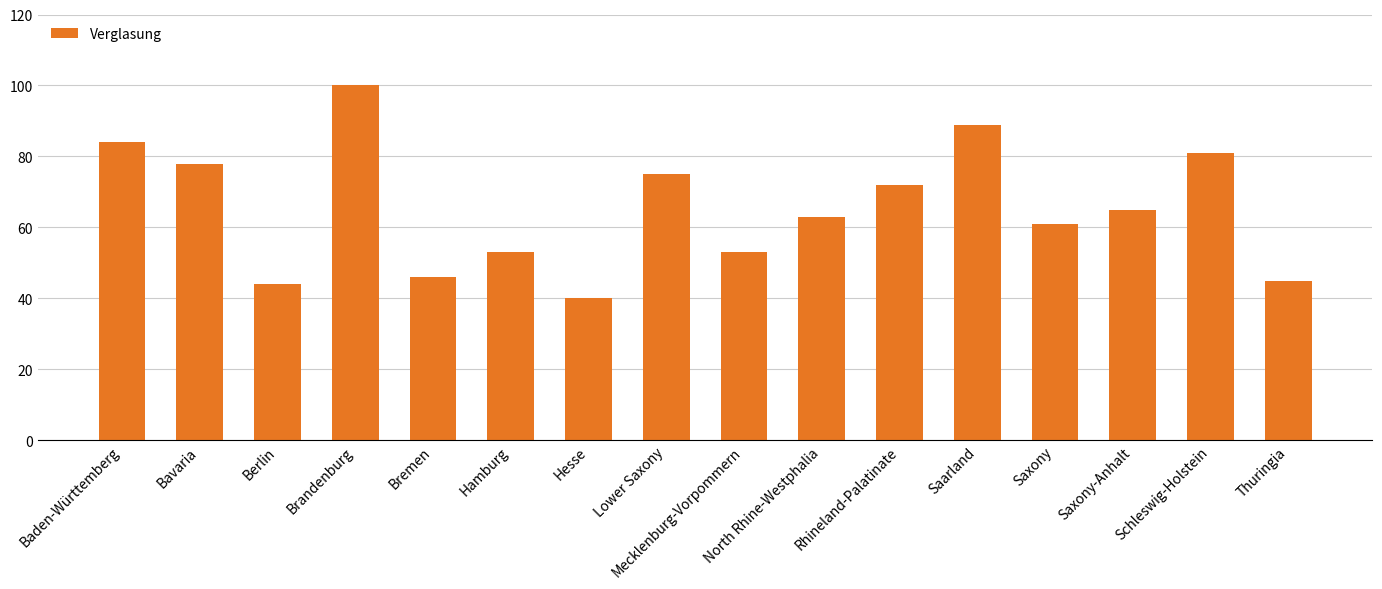

What value does the data have at North Rhine-Westphalia?

63